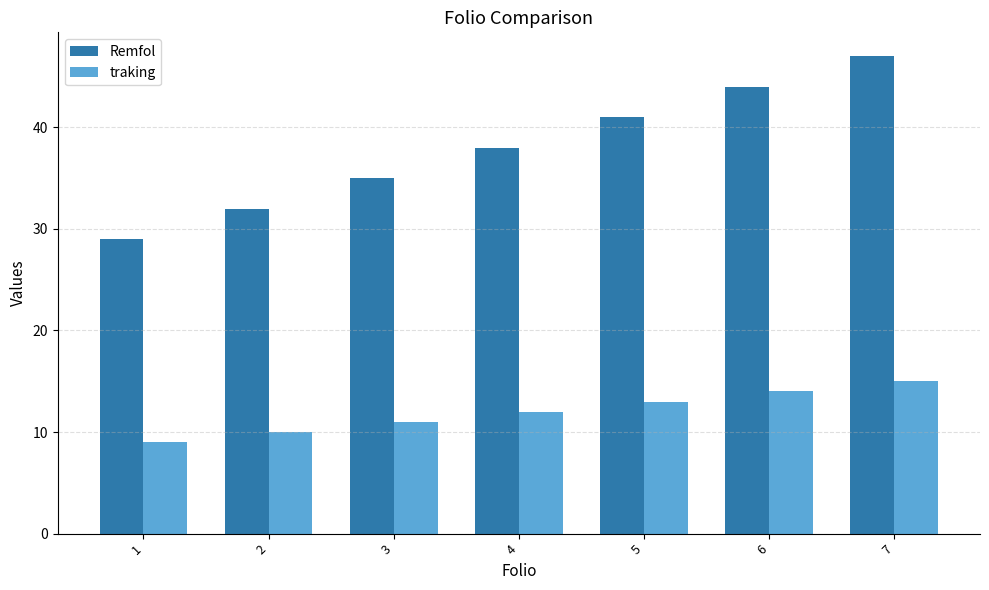

What is the approximate value of traking at 5?

13